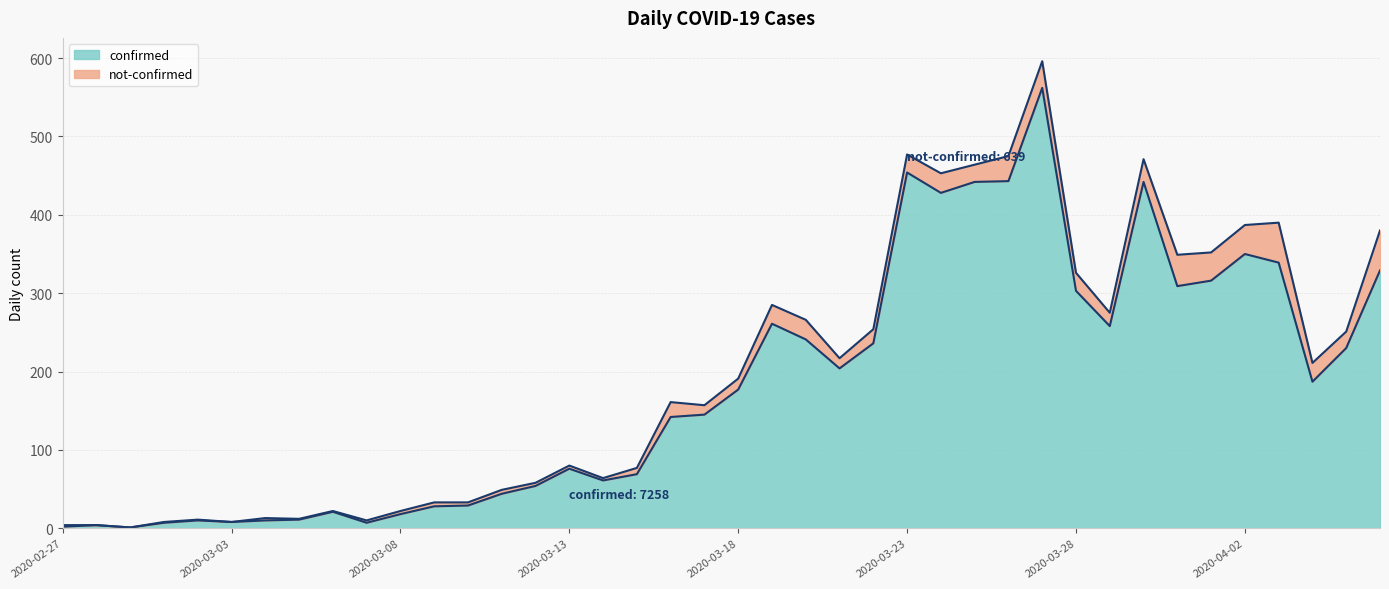

How many interior local valleys (lower than both neighbors) does the data have?

9